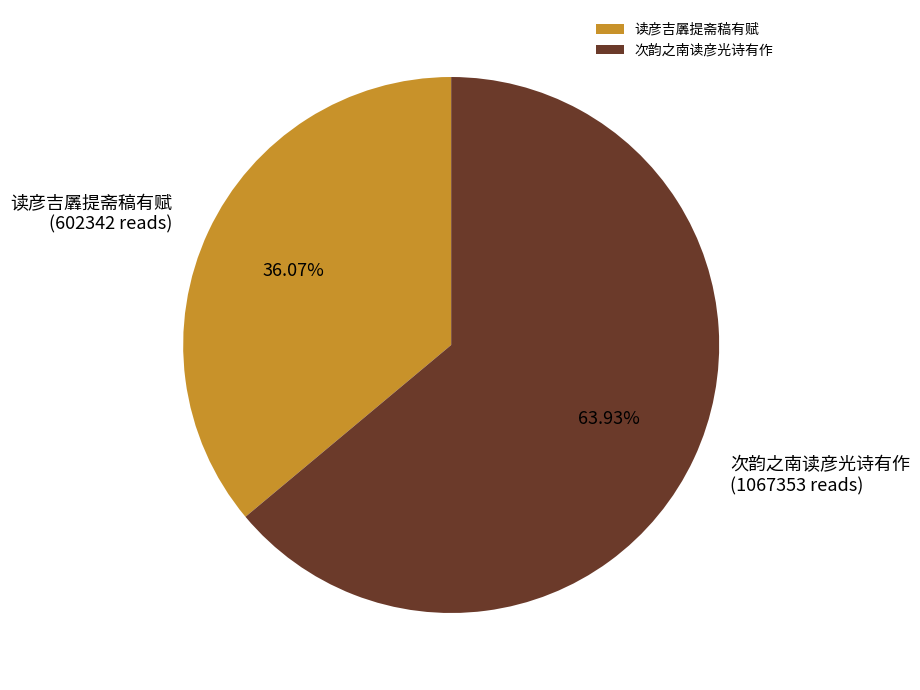

How many segments does this pie chart have?

2